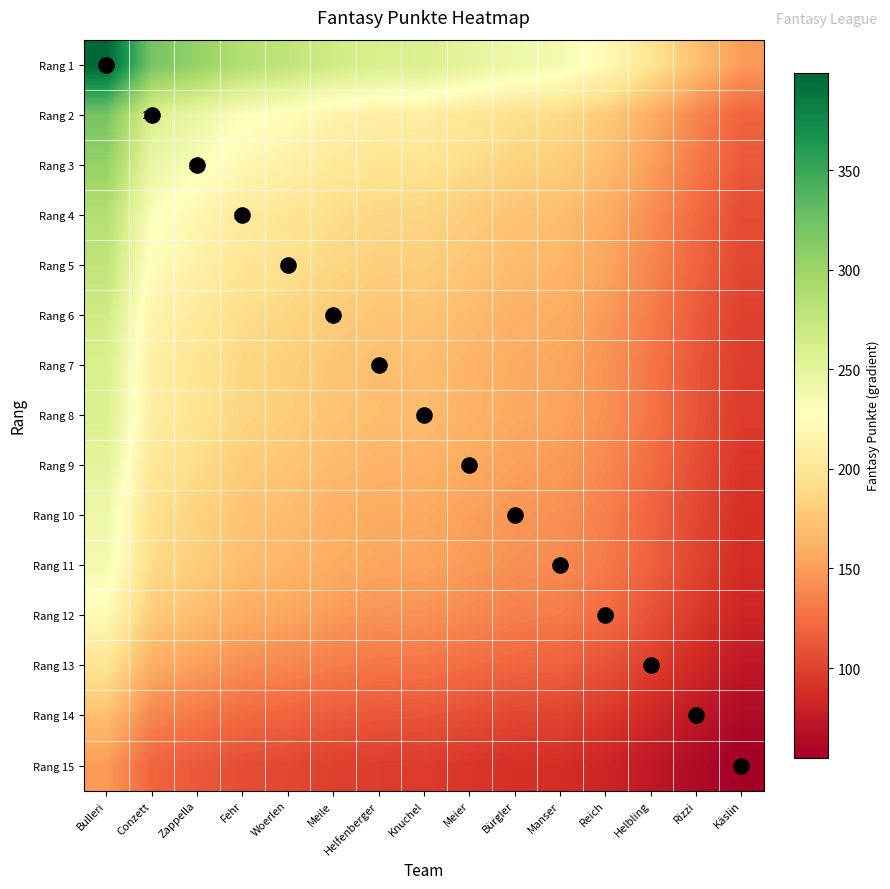

Count the number of data series in this chart.

15